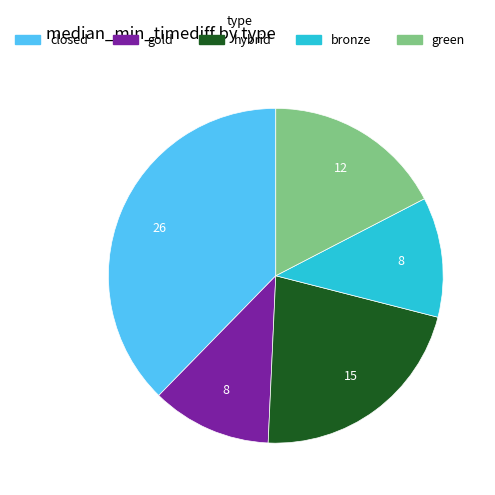

Does bronze account for over 50% of the chart?

No